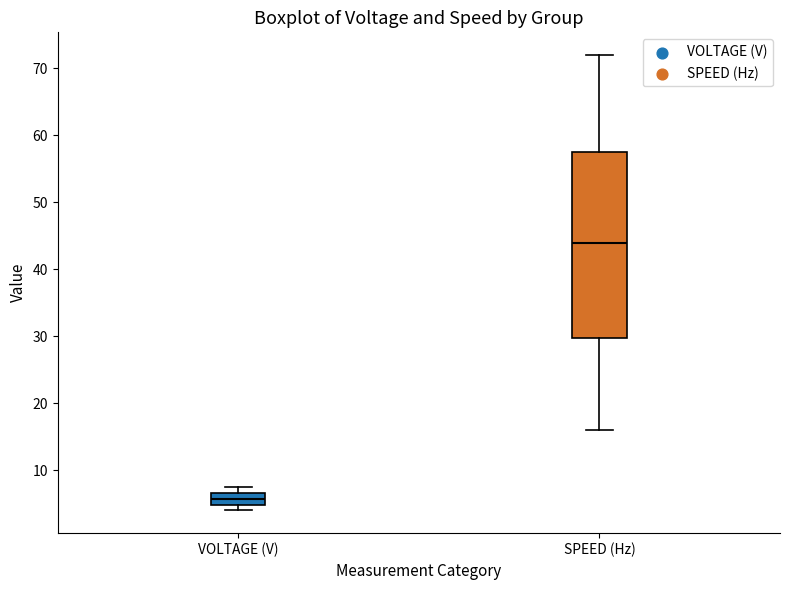

Reading left to right, read every box against the y-axis: the position of its median line, the range the box covers, and the ends of its whiskers. The values are not printed on the chart, so give them approximately, as read against the axis.

VOLTAGE (V): median 6, box 5 to 7, whiskers 4 to 8
SPEED (Hz): median 44, box 30 to 58, whiskers 16 to 72